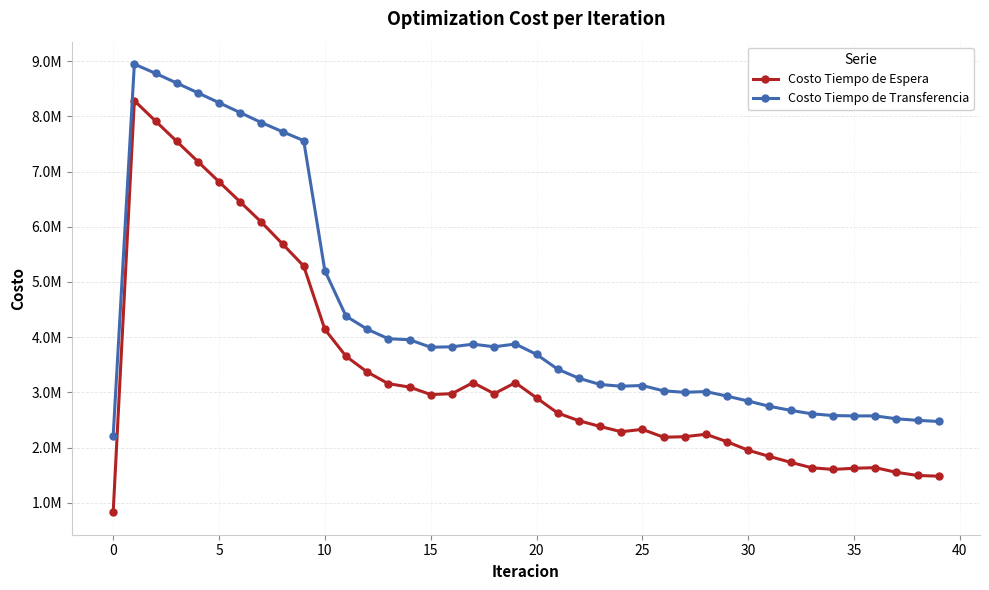

What is the difference between the second highest and second lowest values in the Costo Tiempo de Transferencia series?

6303819.7